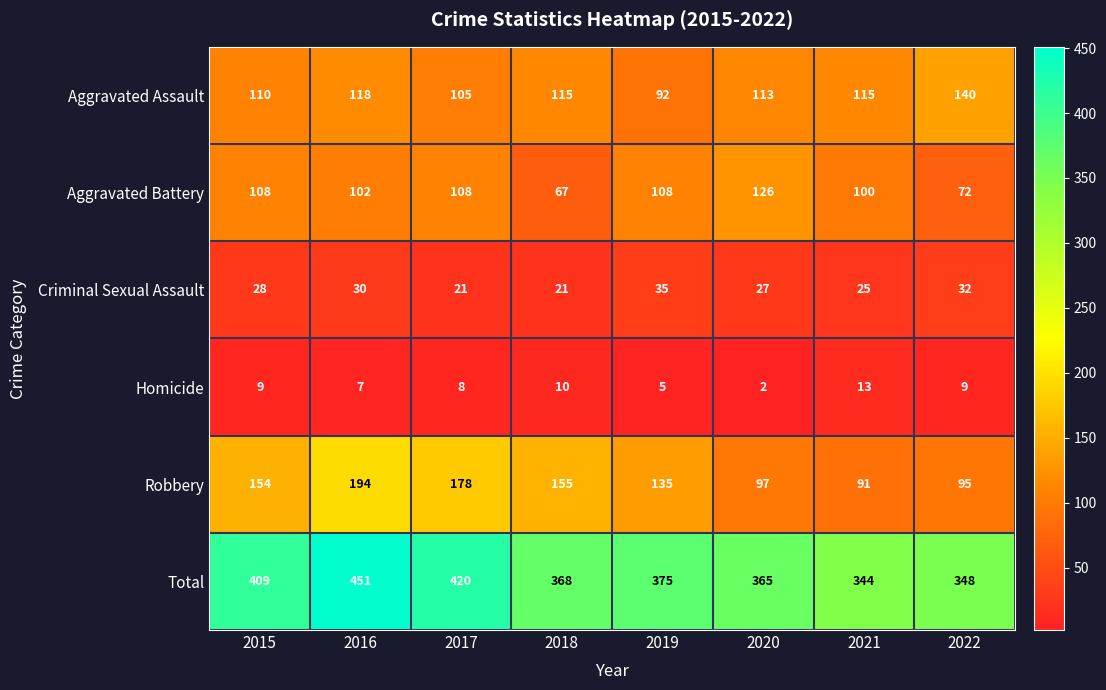

What is the total value across all series at 2021?

688